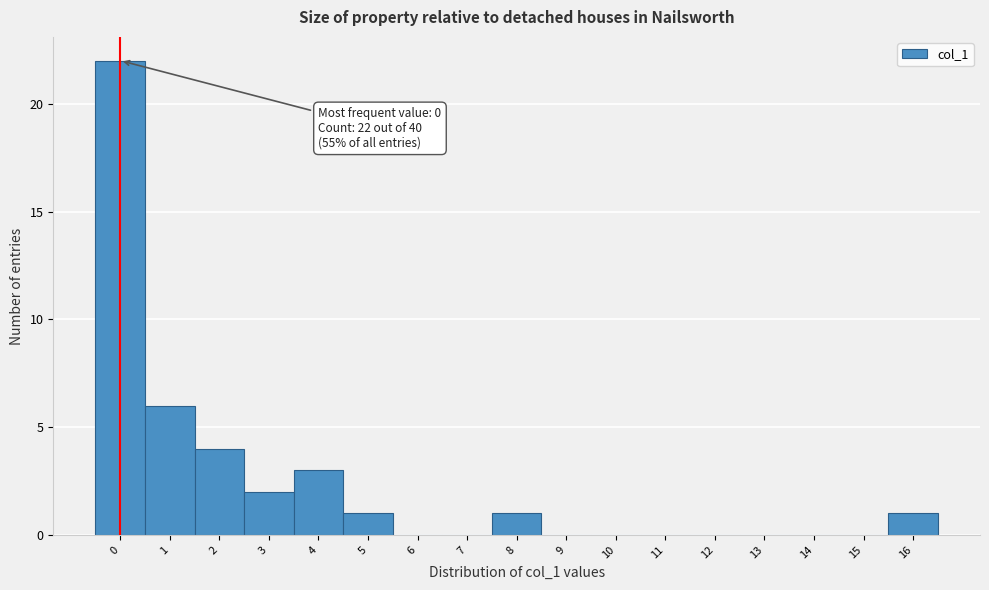

Which range on the x-axis has the tallest bar?

-0.5 to 0.5